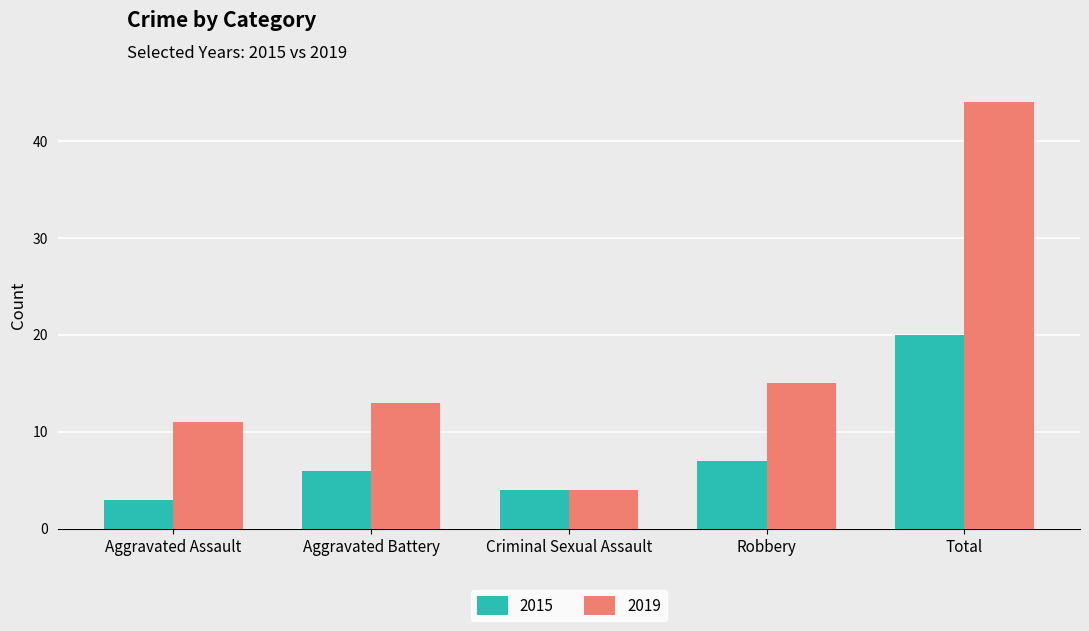

Which series has the largest range (max minus min)?

2019